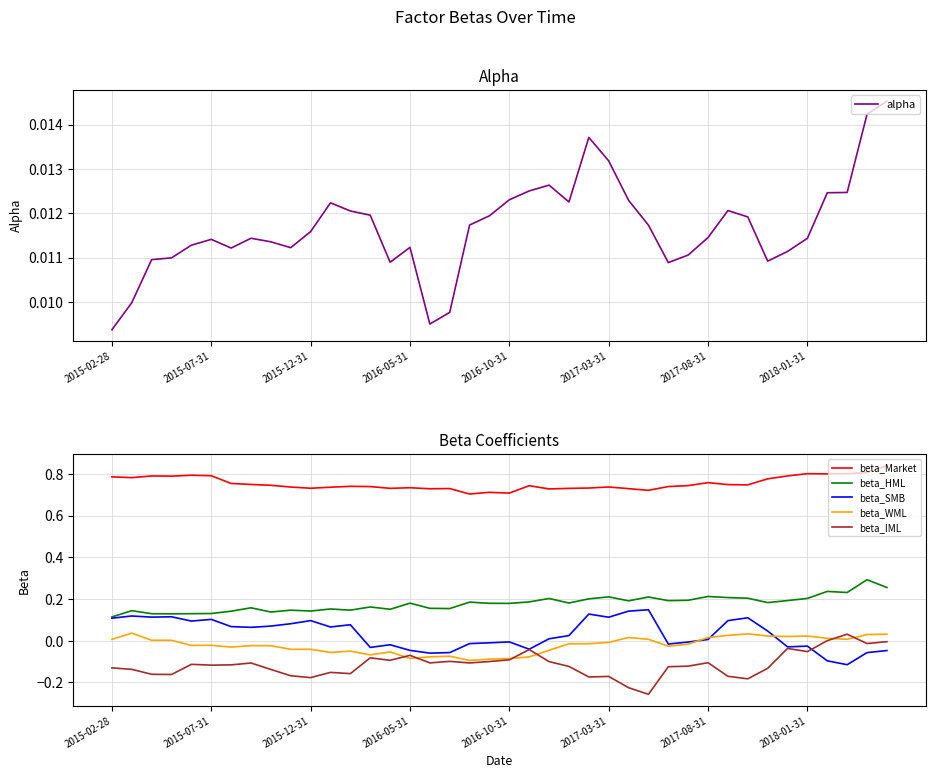

True or false: beta_IML and beta_HML cross at least once.

False